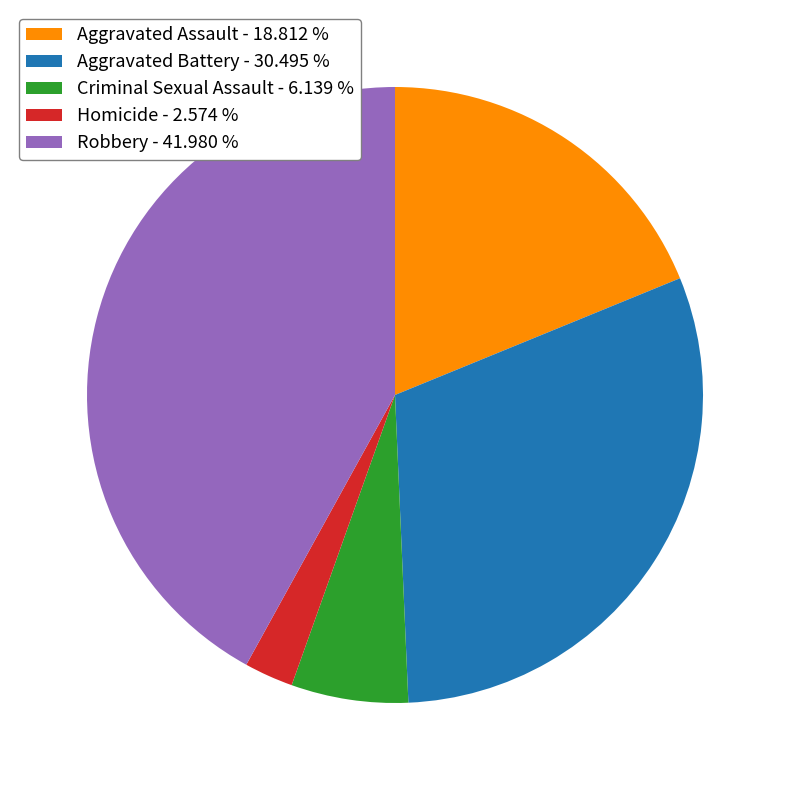

Combined, do Aggravated Assault - 18.812 % and Homicide - 2.574 % account for over 50%?

No